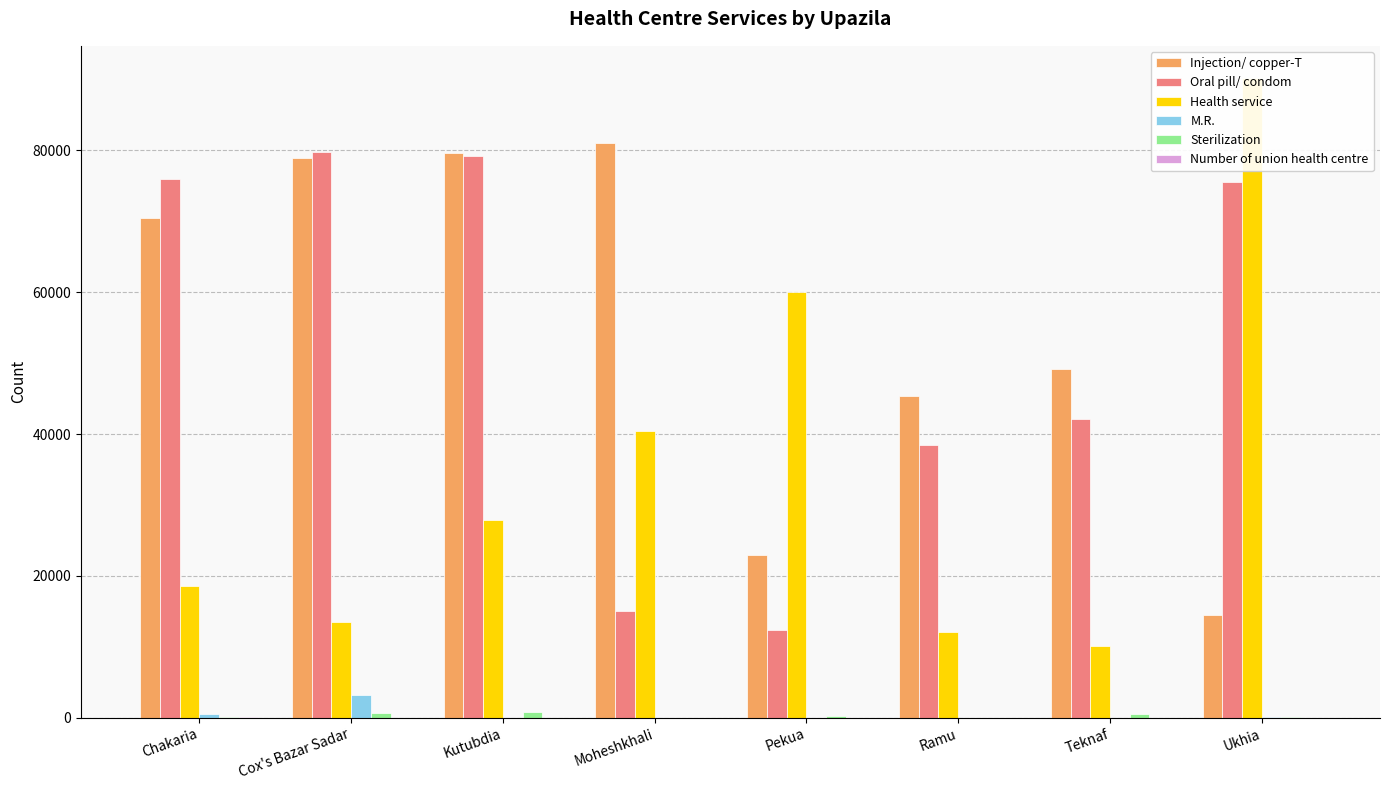

Reading left to right, what are all the values shown in this chart?

Injection/ copper-T: 70451	78925	79635	81101	22877	45412	49172	14520
Oral pill/ condom: 76010	79719	79168	15040	12410	38514	42145	75600
Health service: 18500	13500	27819	40394	60012	12140	10124	90249
M.R.: 500	3192	0	0	0	7	0	13
Sterilization: 50	617	827	0	241	1	480	116
Number of union health centre: 18	10	6	6	6	8	3	3